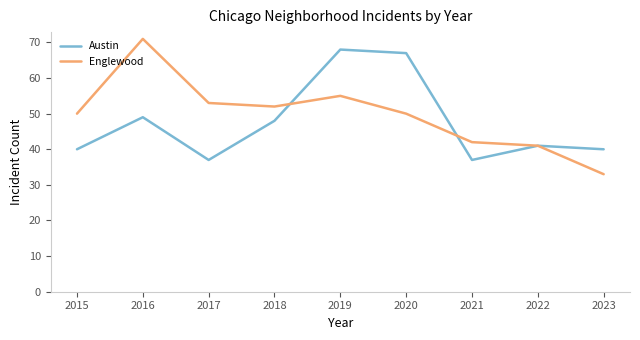

What is the spread (max minus min) of values at 2015?

10